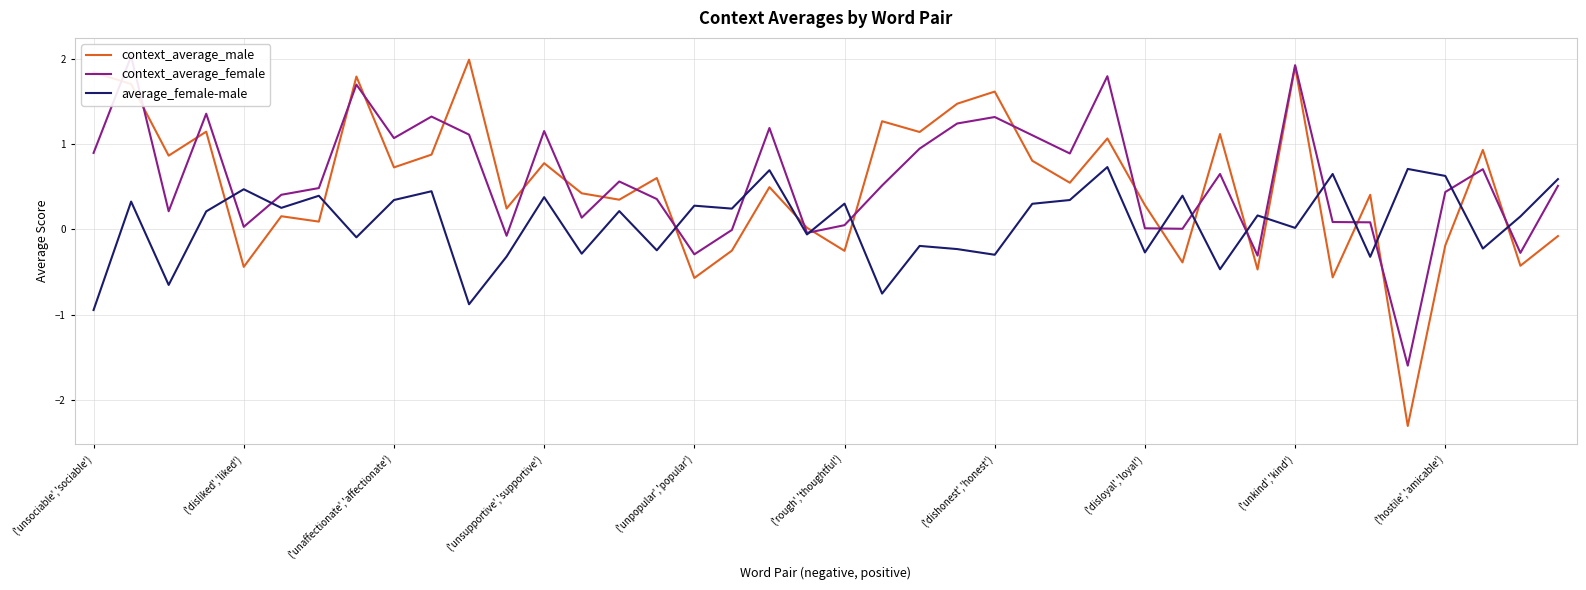

What is the highest value of the context_average_male series?

2.0